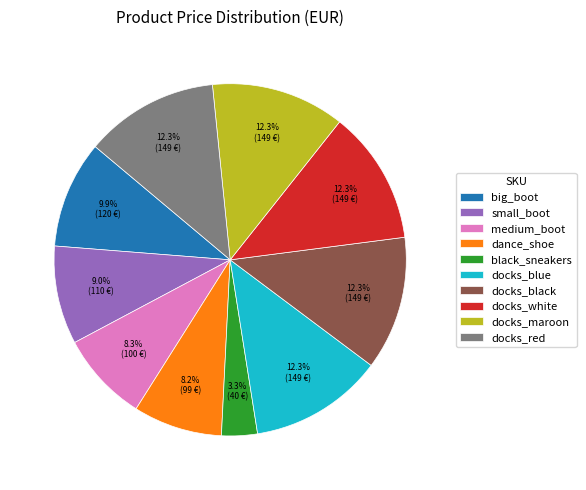

What is the smallest slice in the pie chart?

black_sneakers